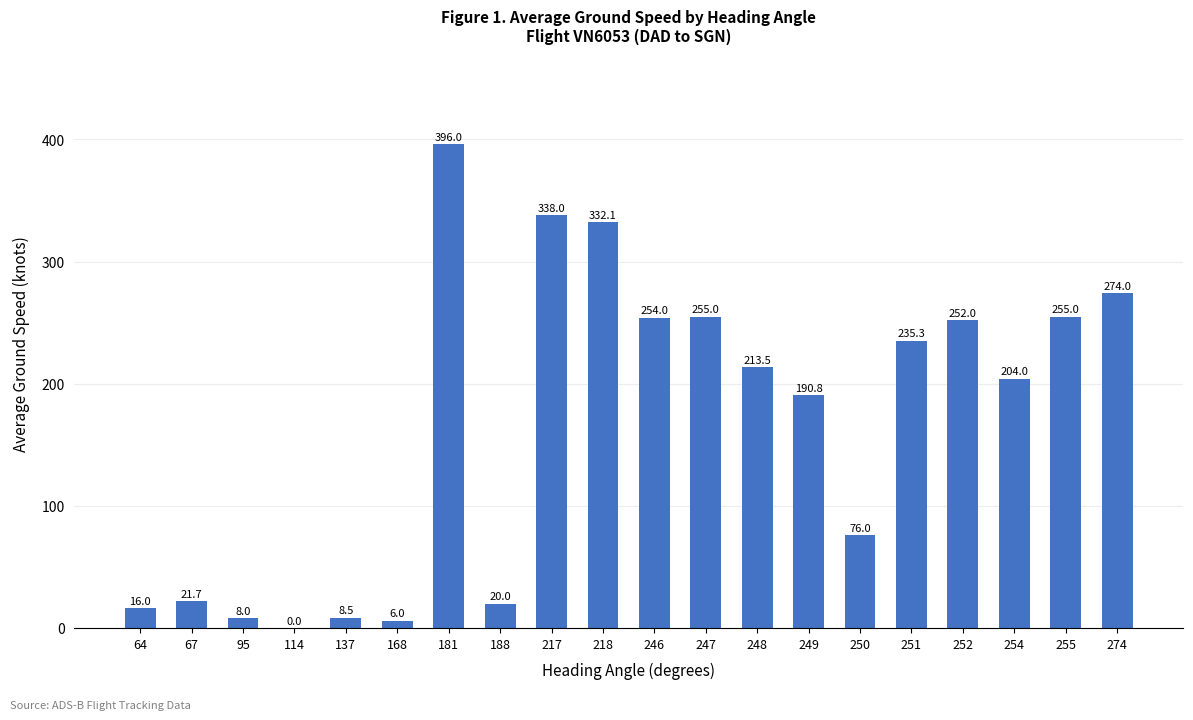

What is the greatest value displayed?

396.0